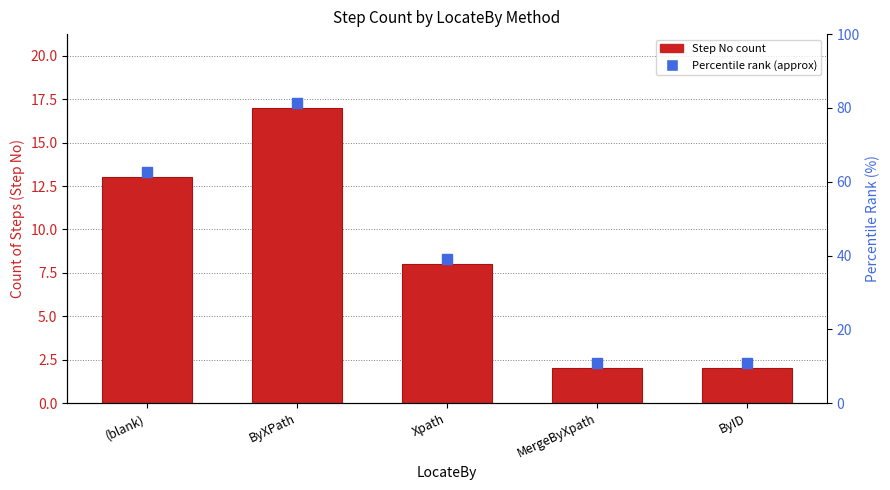

Reading left to right, extract all data points from this chart.

(blank)=13	ByXPath=17	Xpath=8	MergeByXpath=2	ByID=2